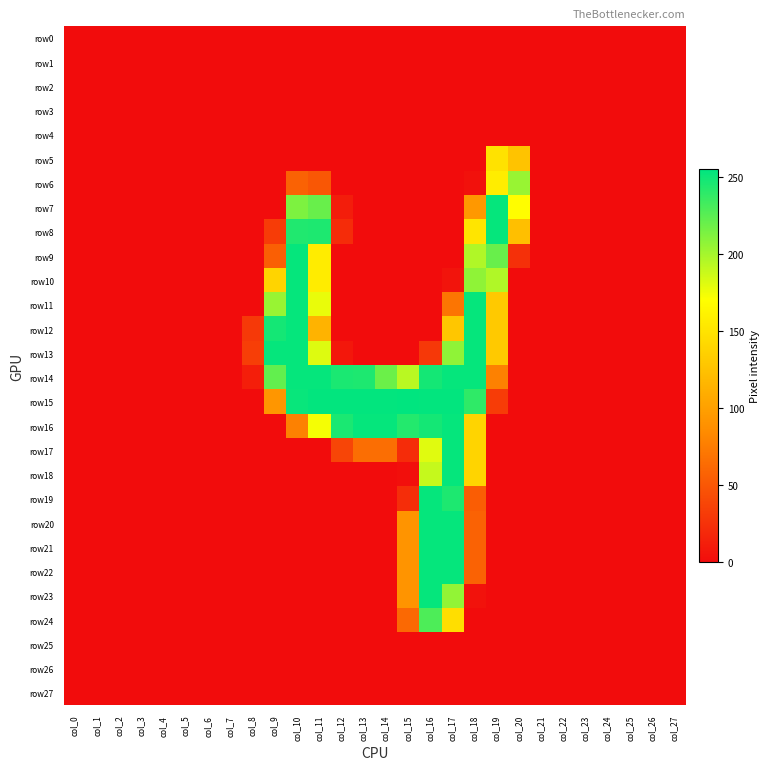

Reading left to right, transcribe all the data shown in this chart.

row0: col_0=0	col_1=0	col_2=0	col_3=0	col_4=0	col_5=0	col_6=0	col_7=0	col_8=0	col_9=0	col_10=0	col_11=0	col_12=0	col_13=0	col_14=0	col_15=0	col_16=0	col_17=0	col_18=0	col_19=0	col_20=0	col_21=0	col_22=0	col_23=0	col_24=0	col_25=0	col_26=0	col_27=0
row1: col_0=0	col_1=0	col_2=0	col_3=0	col_4=0	col_5=0	col_6=0	col_7=0	col_8=0	col_9=0	col_10=0	col_11=0	col_12=0	col_13=0	col_14=0	col_15=0	col_16=0	col_17=0	col_18=0	col_19=0	col_20=0	col_21=0	col_22=0	col_23=0	col_24=0	col_25=0	col_26=0	col_27=0
row2: col_0=0	col_1=0	col_2=0	col_3=0	col_4=0	col_5=0	col_6=0	col_7=0	col_8=0	col_9=0	col_10=0	col_11=0	col_12=0	col_13=0	col_14=0	col_15=0	col_16=0	col_17=0	col_18=0	col_19=0	col_20=0	col_21=0	col_22=0	col_23=0	col_24=0	col_25=0	col_26=0	col_27=0
row3: col_0=0	col_1=0	col_2=0	col_3=0	col_4=0	col_5=0	col_6=0	col_7=0	col_8=0	col_9=0	col_10=0	col_11=0	col_12=0	col_13=0	col_14=0	col_15=0	col_16=0	col_17=0	col_18=0	col_19=0	col_20=0	col_21=0	col_22=0	col_23=0	col_24=0	col_25=0	col_26=0	col_27=0
row4: col_0=0	col_1=0	col_2=0	col_3=0	col_4=0	col_5=0	col_6=0	col_7=0	col_8=0	col_9=0	col_10=0	col_11=0	col_12=0	col_13=0	col_14=0	col_15=0	col_16=0	col_17=0	col_18=0	col_19=0	col_20=0	col_21=0	col_22=0	col_23=0	col_24=0	col_25=0	col_26=0	col_27=0
row5: col_0=0	col_1=0	col_2=0	col_3=0	col_4=0	col_5=0	col_6=0	col_7=0	col_8=0	col_9=0	col_10=0	col_11=0	col_12=0	col_13=0	col_14=0	col_15=0	col_16=0	col_17=0	col_18=0	col_19=149	col_20=126	col_21=0	col_22=0	col_23=0	col_24=0	col_25=0	col_26=0	col_27=0
row6: col_0=0	col_1=0	col_2=0	col_3=0	col_4=0	col_5=0	col_6=0	col_7=0	col_8=0	col_9=0	col_10=57	col_11=50	col_12=0	col_13=0	col_14=0	col_15=0	col_16=0	col_17=0	col_18=3	col_19=157	col_20=204	col_21=0	col_22=0	col_23=0	col_24=0	col_25=0	col_26=0	col_27=0
row7: col_0=0	col_1=0	col_2=0	col_3=0	col_4=0	col_5=0	col_6=0	col_7=0	col_8=0	col_9=0	col_10=213	col_11=220	col_12=11	col_13=0	col_14=0	col_15=0	col_16=0	col_17=0	col_18=94	col_19=253	col_20=169	col_21=0	col_22=0	col_23=0	col_24=0	col_25=0	col_26=0	col_27=0
row8: col_0=0	col_1=0	col_2=0	col_3=0	col_4=0	col_5=0	col_6=0	col_7=0	col_8=0	col_9=32	col_10=244	col_11=245	col_12=21	col_13=0	col_14=0	col_15=0	col_16=0	col_17=0	col_18=151	col_19=253	col_20=123	col_21=0	col_22=0	col_23=0	col_24=0	col_25=0	col_26=0	col_27=0
row9: col_0=0	col_1=0	col_2=0	col_3=0	col_4=0	col_5=0	col_6=0	col_7=0	col_8=0	col_9=55	col_10=253	col_11=156	col_12=0	col_13=0	col_14=0	col_15=0	col_16=0	col_17=0	col_18=196	col_19=220	col_20=24	col_21=0	col_22=0	col_23=0	col_24=0	col_25=0	col_26=0	col_27=0
row10: col_0=0	col_1=0	col_2=0	col_3=0	col_4=0	col_5=0	col_6=0	col_7=0	col_8=0	col_9=138	col_10=253	col_11=156	col_12=0	col_13=0	col_14=0	col_15=0	col_16=0	col_17=5	col_18=207	col_19=196	col_20=0	col_21=0	col_22=0	col_23=0	col_24=0	col_25=0	col_26=0	col_27=0
row11: col_0=0	col_1=0	col_2=0	col_3=0	col_4=0	col_5=0	col_6=0	col_7=0	col_8=0	col_9=204	col_10=253	col_11=177	col_12=0	col_13=0	col_14=0	col_15=0	col_16=0	col_17=70	col_18=253	col_19=130	col_20=0	col_21=0	col_22=0	col_23=0	col_24=0	col_25=0	col_26=0	col_27=0
row12: col_0=0	col_1=0	col_2=0	col_3=0	col_4=0	col_5=0	col_6=0	col_7=0	col_8=30	col_9=248	col_10=253	col_11=114	col_12=0	col_13=0	col_14=0	col_15=0	col_16=0	col_17=128	col_18=253	col_19=130	col_20=0	col_21=0	col_22=0	col_23=0	col_24=0	col_25=0	col_26=0	col_27=0
row13: col_0=0	col_1=0	col_2=0	col_3=0	col_4=0	col_5=0	col_6=0	col_7=0	col_8=33	col_9=253	col_10=253	col_11=181	col_12=7	col_13=0	col_14=0	col_15=0	col_16=29	col_17=207	col_18=253	col_19=130	col_20=0	col_21=0	col_22=0	col_23=0	col_24=0	col_25=0	col_26=0	col_27=0
row14: col_0=0	col_1=0	col_2=0	col_3=0	col_4=0	col_5=0	col_6=0	col_7=0	col_8=12	col_9=222	col_10=253	col_11=253	col_12=246	col_13=245	col_14=219	col_15=193	col_16=248	col_17=253	col_18=253	col_19=78	col_20=0	col_21=0	col_22=0	col_23=0	col_24=0	col_25=0	col_26=0	col_27=0
row15: col_0=0	col_1=0	col_2=0	col_3=0	col_4=0	col_5=0	col_6=0	col_7=0	col_8=0	col_9=93	col_10=252	col_11=254	col_12=254	col_13=254	col_14=254	col_15=255	col_16=254	col_17=254	col_18=239	col_19=32	col_20=0	col_21=0	col_22=0	col_23=0	col_24=0	col_25=0	col_26=0	col_27=0
row16: col_0=0	col_1=0	col_2=0	col_3=0	col_4=0	col_5=0	col_6=0	col_7=0	col_8=0	col_9=0	col_10=78	col_11=173	col_12=246	col_13=253	col_14=253	col_15=243	col_16=248	col_17=253	col_18=138	col_19=0	col_20=0	col_21=0	col_22=0	col_23=0	col_24=0	col_25=0	col_26=0	col_27=0
row17: col_0=0	col_1=0	col_2=0	col_3=0	col_4=0	col_5=0	col_6=0	col_7=0	col_8=0	col_9=0	col_10=0	col_11=0	col_12=38	col_13=65	col_14=65	col_15=21	col_16=180	col_17=253	col_18=138	col_19=0	col_20=0	col_21=0	col_22=0	col_23=0	col_24=0	col_25=0	col_26=0	col_27=0
row18: col_0=0	col_1=0	col_2=0	col_3=0	col_4=0	col_5=0	col_6=0	col_7=0	col_8=0	col_9=0	col_10=0	col_11=0	col_12=0	col_13=0	col_14=0	col_15=2	col_16=189	col_17=253	col_18=138	col_19=0	col_20=0	col_21=0	col_22=0	col_23=0	col_24=0	col_25=0	col_26=0	col_27=0
row19: col_0=0	col_1=0	col_2=0	col_3=0	col_4=0	col_5=0	col_6=0	col_7=0	col_8=0	col_9=0	col_10=0	col_11=0	col_12=0	col_13=0	col_14=0	col_15=22	col_16=253	col_17=245	col_18=54	col_19=0	col_20=0	col_21=0	col_22=0	col_23=0	col_24=0	col_25=0	col_26=0	col_27=0
row20: col_0=0	col_1=0	col_2=0	col_3=0	col_4=0	col_5=0	col_6=0	col_7=0	col_8=0	col_9=0	col_10=0	col_11=0	col_12=0	col_13=0	col_14=0	col_15=91	col_16=253	col_17=253	col_18=57	col_19=0	col_20=0	col_21=0	col_22=0	col_23=0	col_24=0	col_25=0	col_26=0	col_27=0
row21: col_0=0	col_1=0	col_2=0	col_3=0	col_4=0	col_5=0	col_6=0	col_7=0	col_8=0	col_9=0	col_10=0	col_11=0	col_12=0	col_13=0	col_14=0	col_15=91	col_16=253	col_17=253	col_18=57	col_19=0	col_20=0	col_21=0	col_22=0	col_23=0	col_24=0	col_25=0	col_26=0	col_27=0
row22: col_0=0	col_1=0	col_2=0	col_3=0	col_4=0	col_5=0	col_6=0	col_7=0	col_8=0	col_9=0	col_10=0	col_11=0	col_12=0	col_13=0	col_14=0	col_15=91	col_16=253	col_17=253	col_18=57	col_19=0	col_20=0	col_21=0	col_22=0	col_23=0	col_24=0	col_25=0	col_26=0	col_27=0
row23: col_0=0	col_1=0	col_2=0	col_3=0	col_4=0	col_5=0	col_6=0	col_7=0	col_8=0	col_9=0	col_10=0	col_11=0	col_12=0	col_13=0	col_14=0	col_15=91	col_16=253	col_17=206	col_18=4	col_19=0	col_20=0	col_21=0	col_22=0	col_23=0	col_24=0	col_25=0	col_26=0	col_27=0
row24: col_0=0	col_1=0	col_2=0	col_3=0	col_4=0	col_5=0	col_6=0	col_7=0	col_8=0	col_9=0	col_10=0	col_11=0	col_12=0	col_13=0	col_14=0	col_15=62	col_16=229	col_17=146	col_18=0	col_19=0	col_20=0	col_21=0	col_22=0	col_23=0	col_24=0	col_25=0	col_26=0	col_27=0
row25: col_0=0	col_1=0	col_2=0	col_3=0	col_4=0	col_5=0	col_6=0	col_7=0	col_8=0	col_9=0	col_10=0	col_11=0	col_12=0	col_13=0	col_14=0	col_15=0	col_16=0	col_17=0	col_18=0	col_19=0	col_20=0	col_21=0	col_22=0	col_23=0	col_24=0	col_25=0	col_26=0	col_27=0
row26: col_0=0	col_1=0	col_2=0	col_3=0	col_4=0	col_5=0	col_6=0	col_7=0	col_8=0	col_9=0	col_10=0	col_11=0	col_12=0	col_13=0	col_14=0	col_15=0	col_16=0	col_17=0	col_18=0	col_19=0	col_20=0	col_21=0	col_22=0	col_23=0	col_24=0	col_25=0	col_26=0	col_27=0
row27: col_0=0	col_1=0	col_2=0	col_3=0	col_4=0	col_5=0	col_6=0	col_7=0	col_8=0	col_9=0	col_10=0	col_11=0	col_12=0	col_13=0	col_14=0	col_15=0	col_16=0	col_17=0	col_18=0	col_19=0	col_20=0	col_21=0	col_22=0	col_23=0	col_24=0	col_25=0	col_26=0	col_27=0